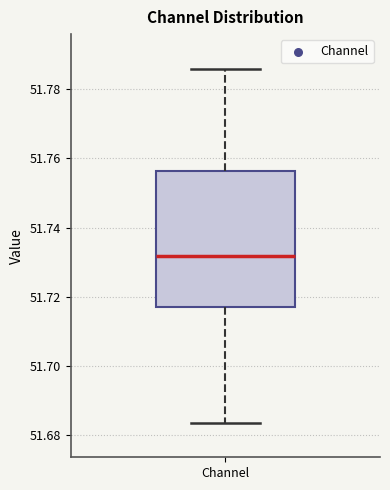

Transcribe this box plot: give where the median line is, the range the box spans, and where the two whiskers end, as read against the y-axis. The values are not printed on the chart, so give them approximately, as read against the axis.

median 51.732, box 51.718 to 51.756, whiskers 51.684 to 51.786